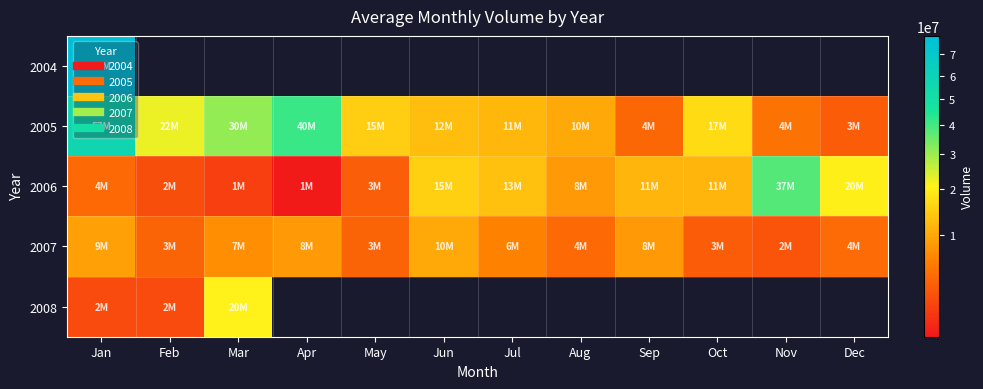

Which category has the highest value across all series?

Jan